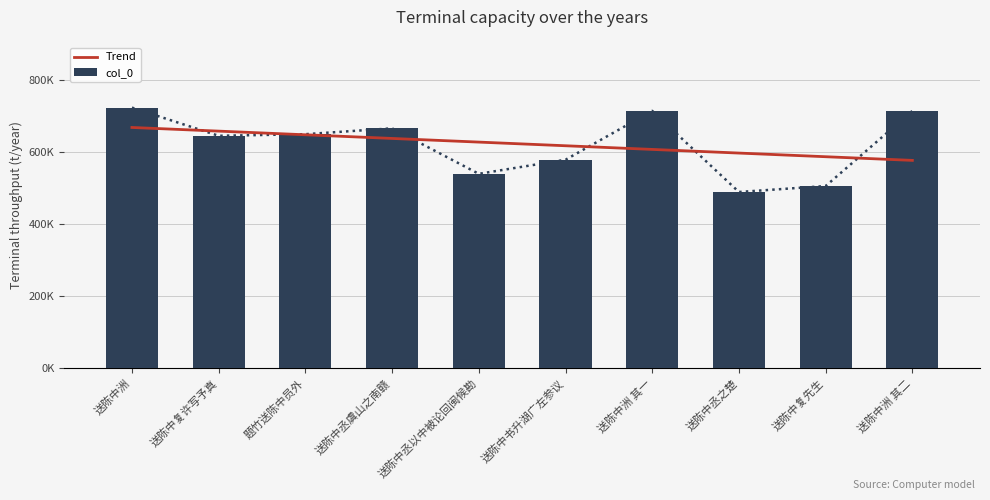

Rank the series by their maximum value, from highest to lowest.

col_0, Trend